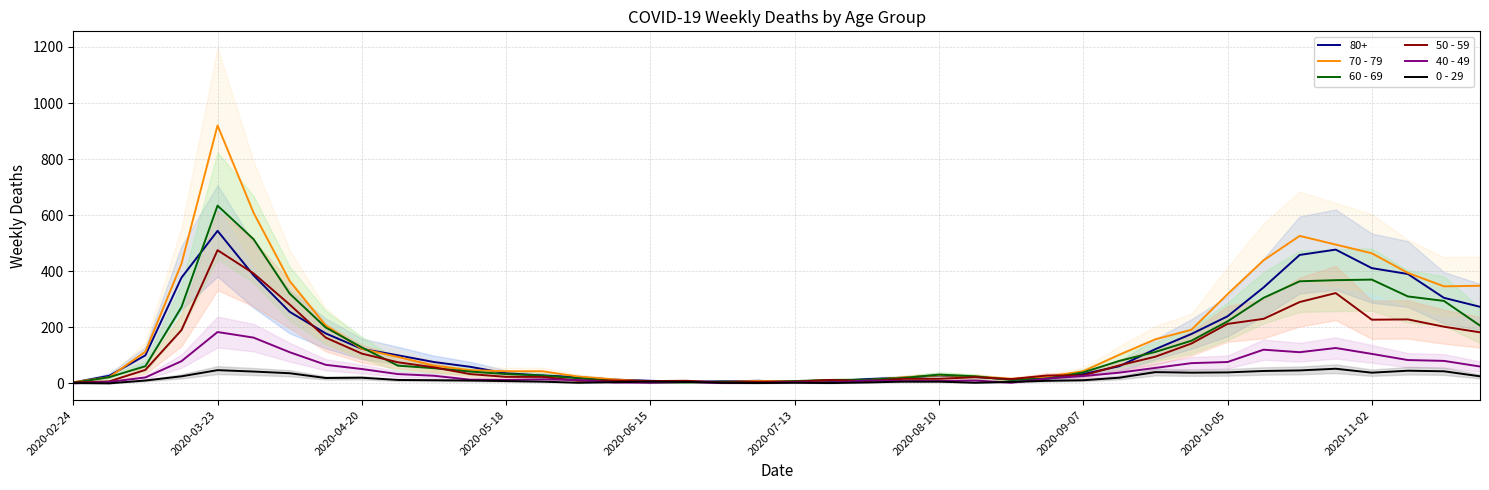

Does the chart have visible grid lines?

Yes